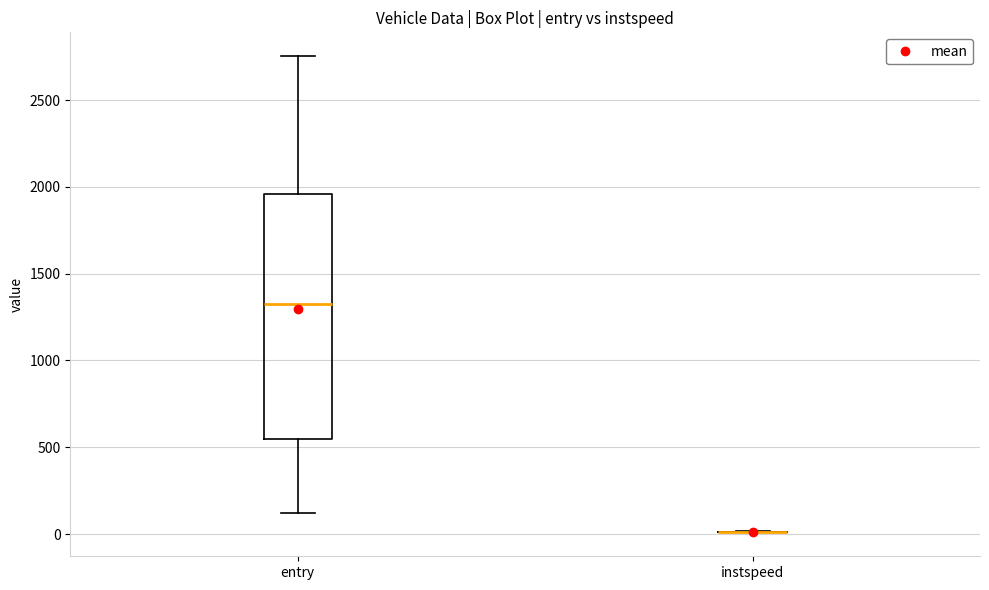

Reading left to right, transcribe this box plot: for each box, give where its median line is, the range the box spans, and where its two whiskers end, as read against the y-axis. The values are not printed on the chart, so give them approximately, as read against the axis.

entry: median 1350, box 550 to 1950, whiskers 100 to 2750
instspeed: box collapsed to a line at 0, whiskers 0 to 0